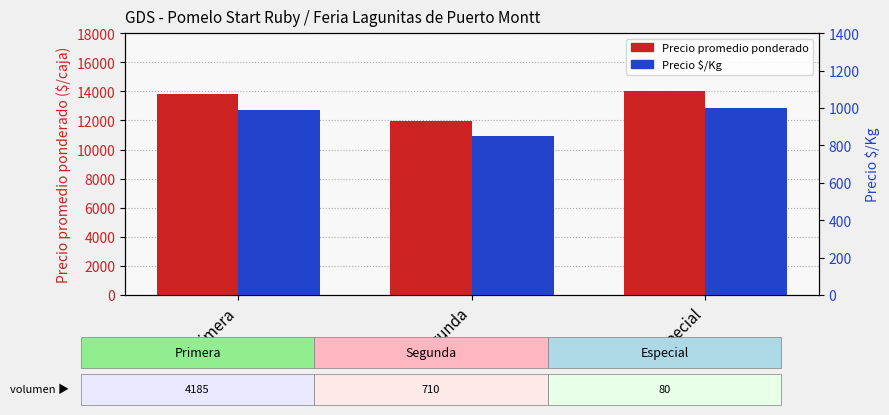

Rank the categories by Precio promedio ponderado value from highest to lowest.

Especial, Primera, Segunda